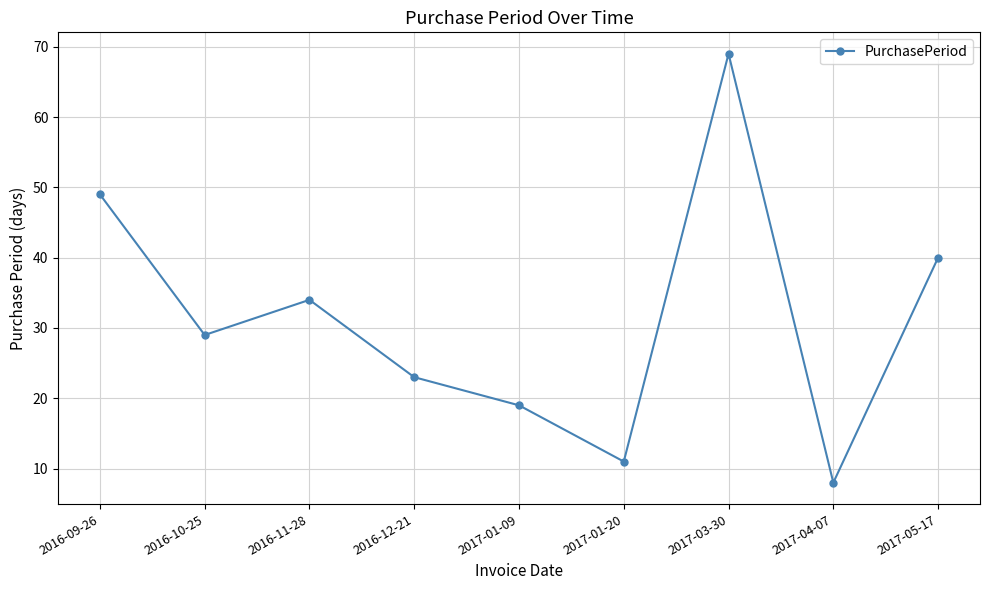

Is it true that the value at 2016-09-26 is 82?

False